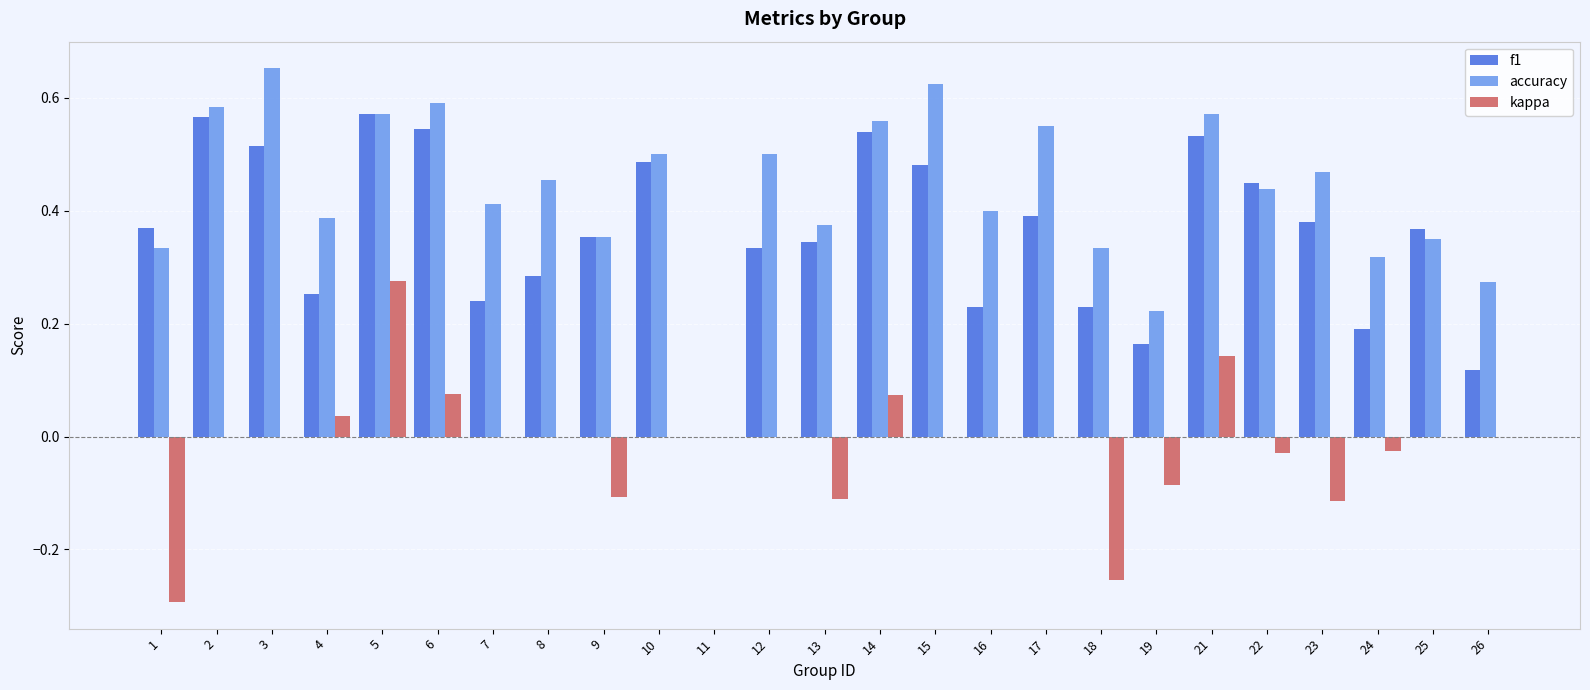

At which category is the sum across all series the highest?

5